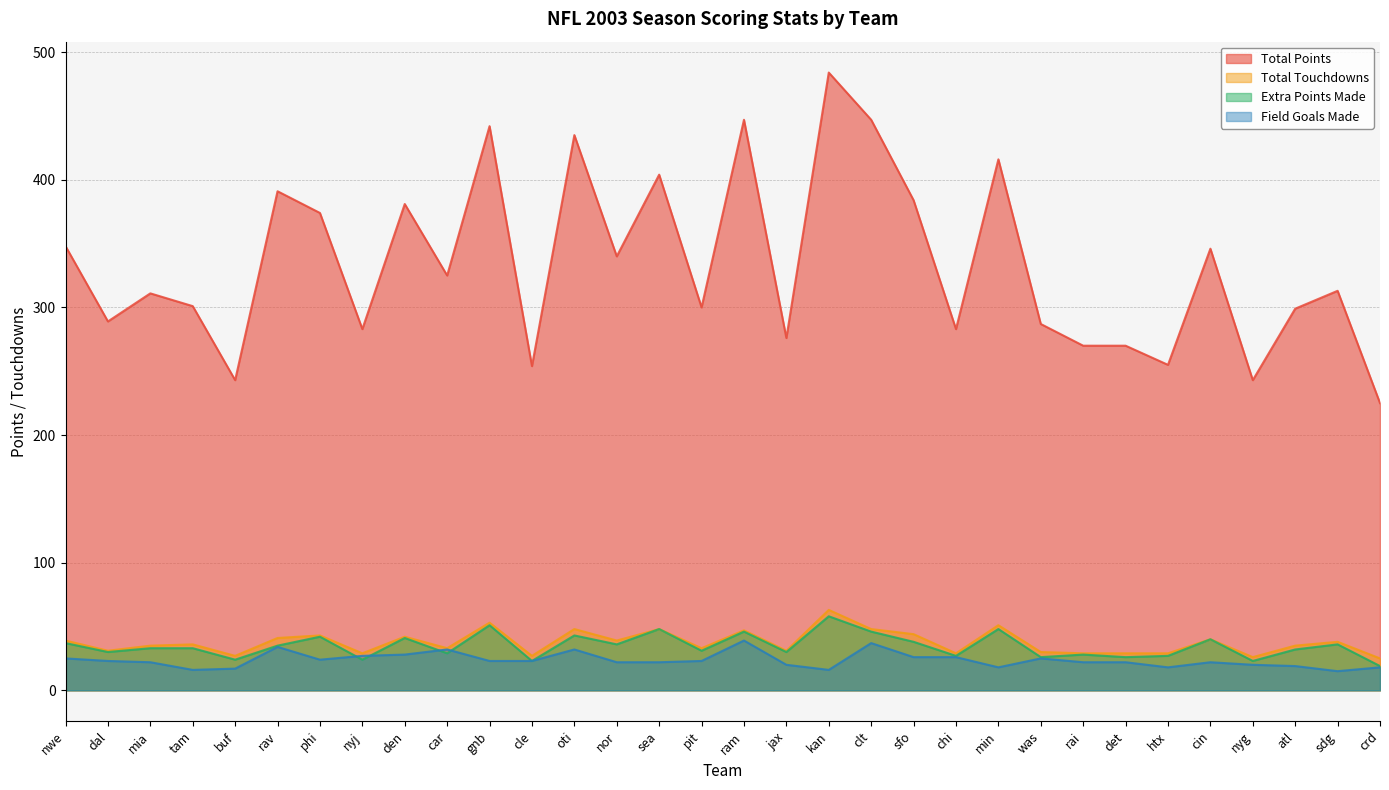

How many distinct data groups are displayed?

4